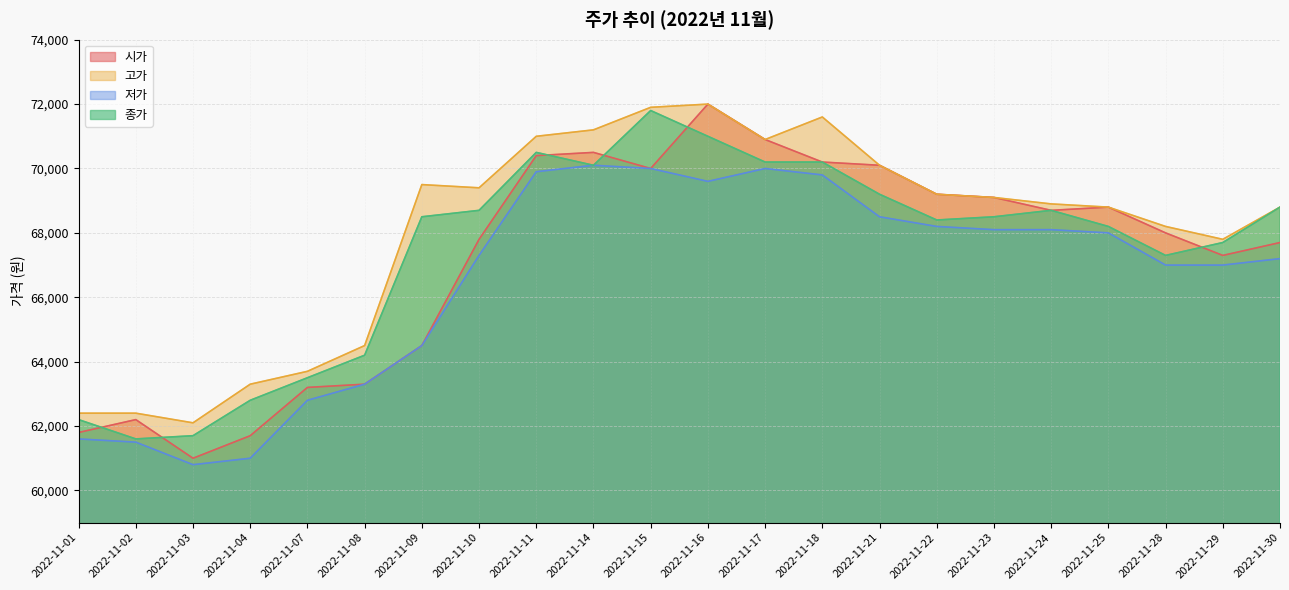

Reading left to right, extract all data points from this chart.

시가: 2022-11-01=61800	2022-11-02=62200	2022-11-03=61000	2022-11-04=61700	2022-11-07=63200	2022-11-08=63300	2022-11-09=64500	2022-11-10=67800	2022-11-11=70400	2022-11-14=70500	2022-11-15=70000	2022-11-16=72000	2022-11-17=70900	2022-11-18=70200	2022-11-21=70100	2022-11-22=69200	2022-11-23=69100	2022-11-24=68700	2022-11-25=68800	2022-11-28=68000	2022-11-29=67300	2022-11-30=67700
고가: 2022-11-01=62400	2022-11-02=62400	2022-11-03=62100	2022-11-04=63300	2022-11-07=63700	2022-11-08=64500	2022-11-09=69500	2022-11-10=69400	2022-11-11=71000	2022-11-14=71200	2022-11-15=71900	2022-11-16=72000	2022-11-17=70900	2022-11-18=71600	2022-11-21=70100	2022-11-22=69200	2022-11-23=69100	2022-11-24=68900	2022-11-25=68800	2022-11-28=68200	2022-11-29=67800	2022-11-30=68800
저가: 2022-11-01=61600	2022-11-02=61500	2022-11-03=60800	2022-11-04=61000	2022-11-07=62800	2022-11-08=63300	2022-11-09=64500	2022-11-10=67300	2022-11-11=69900	2022-11-14=70100	2022-11-15=70000	2022-11-16=69600	2022-11-17=70000	2022-11-18=69800	2022-11-21=68500	2022-11-22=68200	2022-11-23=68100	2022-11-24=68100	2022-11-25=68000	2022-11-28=67000	2022-11-29=67000	2022-11-30=67200
종가: 2022-11-01=62200	2022-11-02=61600	2022-11-03=61700	2022-11-04=62800	2022-11-07=63500	2022-11-08=64200	2022-11-09=68500	2022-11-10=68700	2022-11-11=70500	2022-11-14=70100	2022-11-15=71800	2022-11-16=71000	2022-11-17=70200	2022-11-18=70200	2022-11-21=69200	2022-11-22=68400	2022-11-23=68500	2022-11-24=68700	2022-11-25=68200	2022-11-28=67300	2022-11-29=67700	2022-11-30=68800